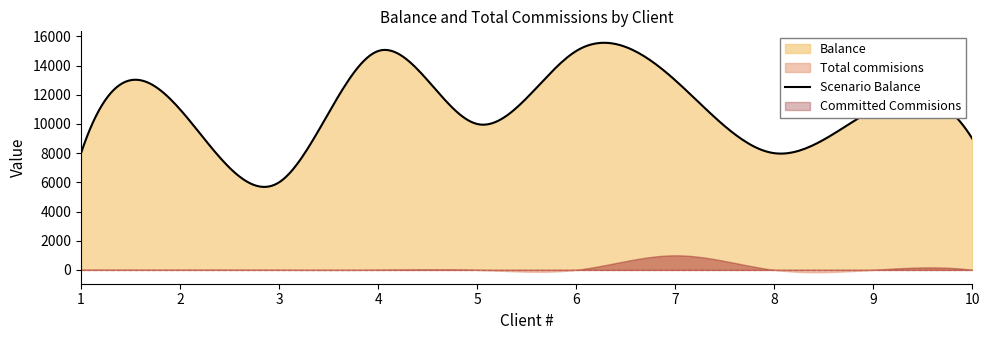

Reading left to right, what are all the values shown in this chart?

Balance: 1=8000	2=11000	3=6000	4=15000	5=10000	6=15000	7=13000	8=8000	9=11000	10=9000
Total commisions: 1=10	2=9	3=5	4=10	5=2	6=5	7=999	8=2	9=5	10=6